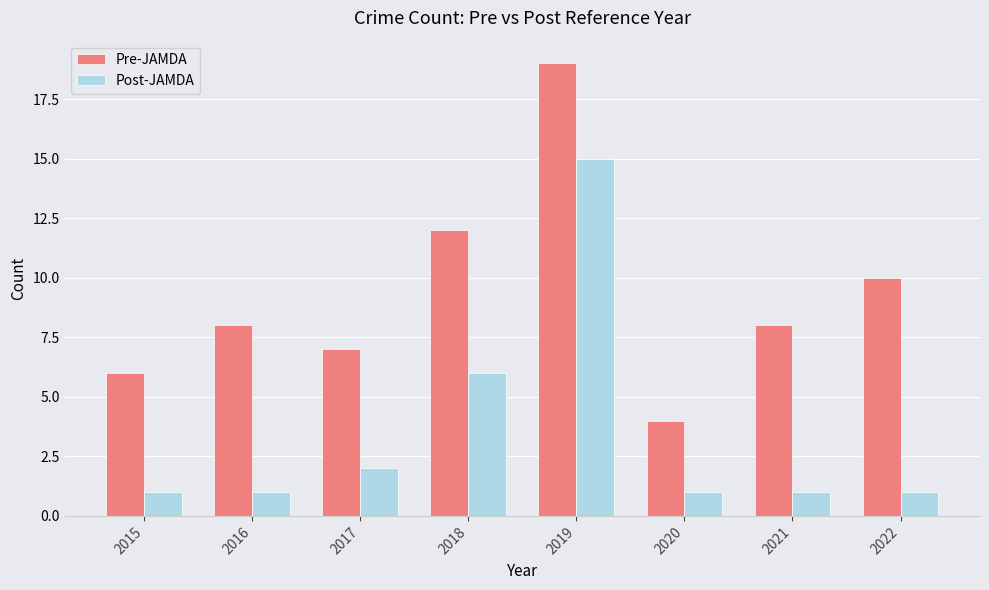

What is the total value across all series at 2018?

18